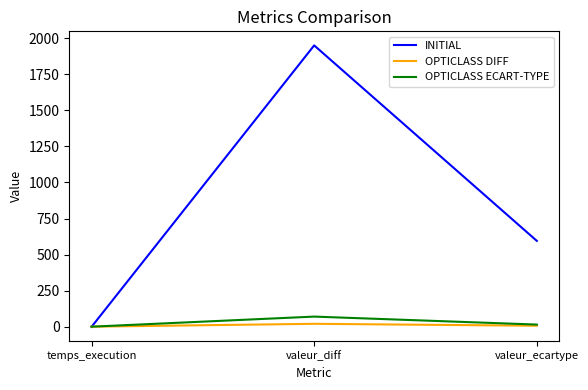

Which series changed the most between valeur_diff and valeur_ecartype?

INITIAL